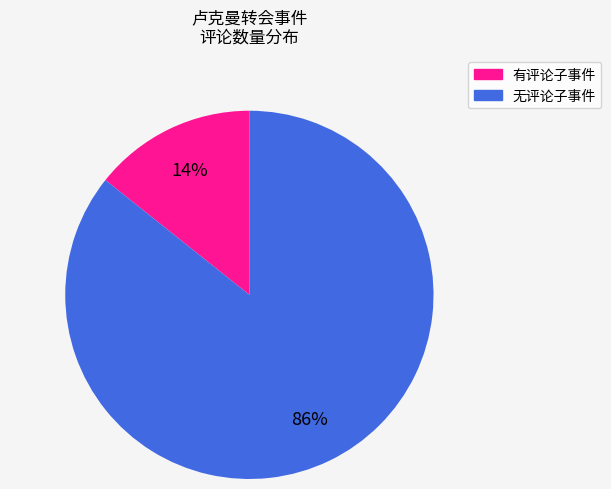

Does any single category account for the majority?

Yes